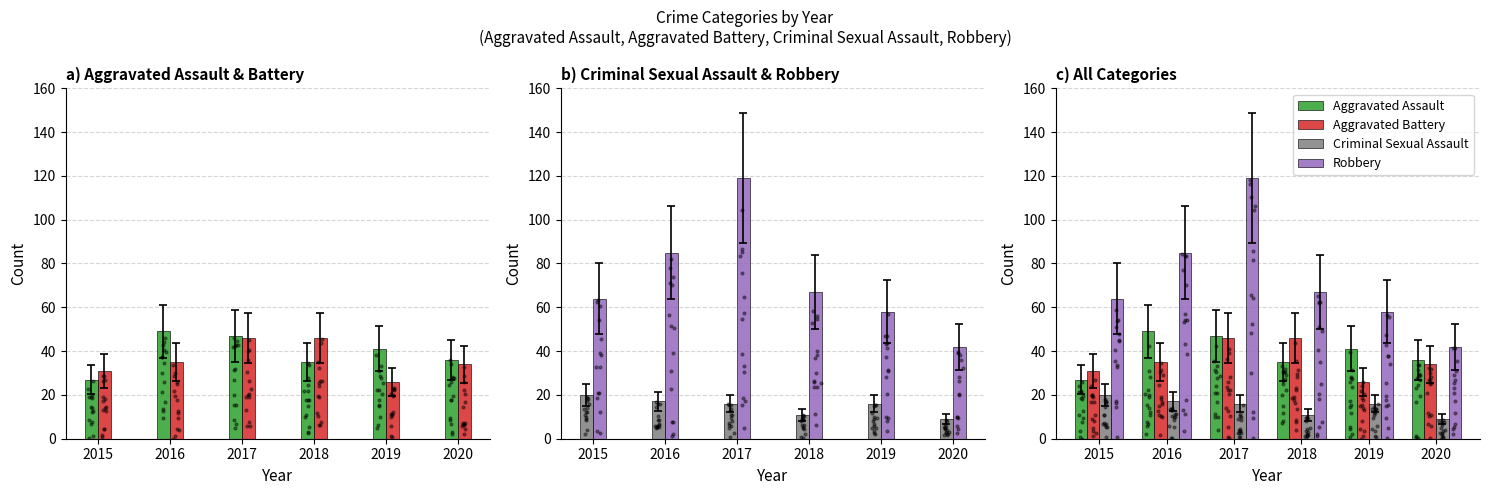

What are all the series names shown in the legend?

Aggravated Assault, Aggravated Battery, Criminal Sexual Assault, Robbery